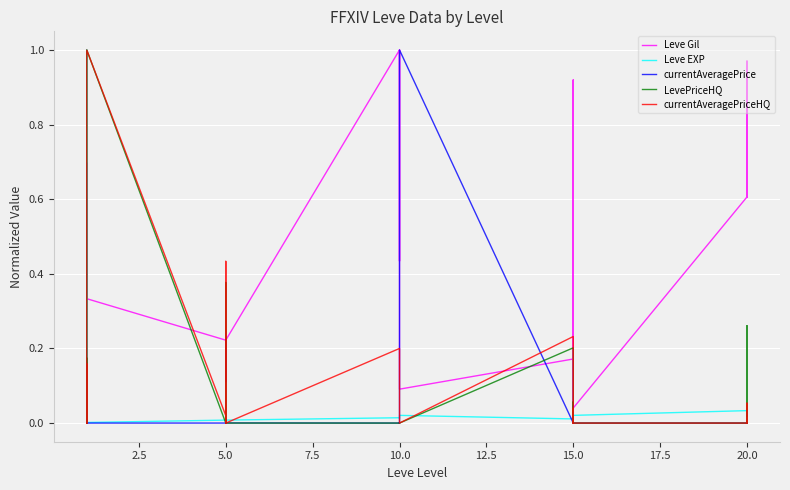

What are all the series names shown in the legend?

Leve Gil, Leve EXP, currentAveragePrice, LevePriceHQ, currentAveragePriceHQ